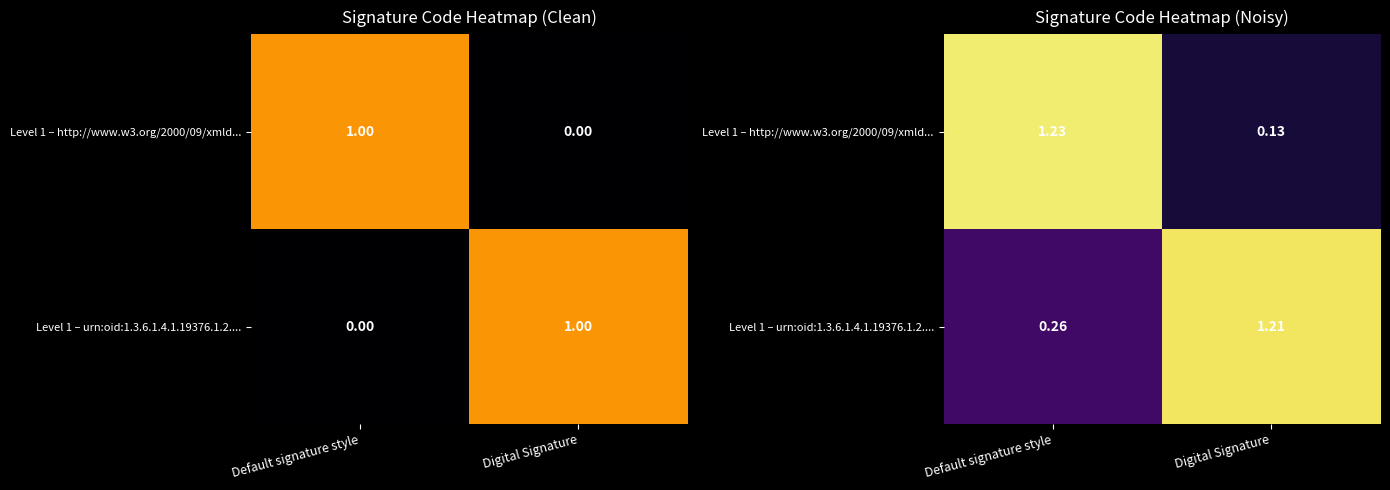

Between Default signature style and Digital Signature, which series saw the biggest shift?

Level 1 – http://www.w3.org/2000/09/xmld...